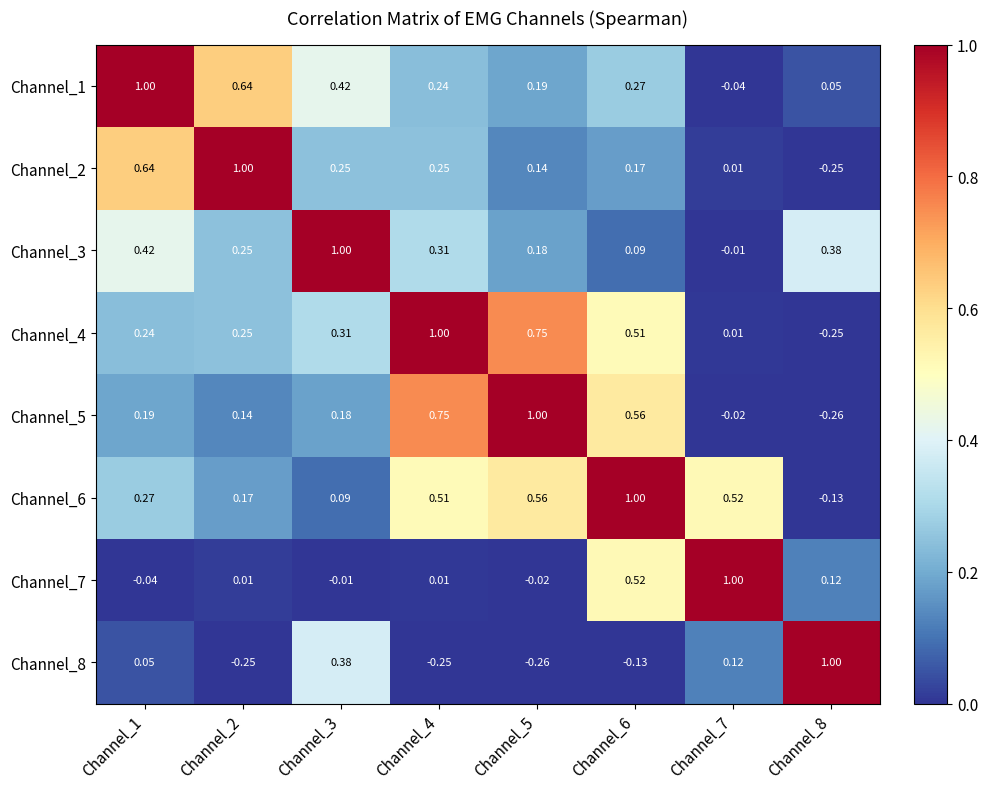

Is the value of Channel_7 at Channel_2 greater than the value of Channel_4 at Channel_5?

No